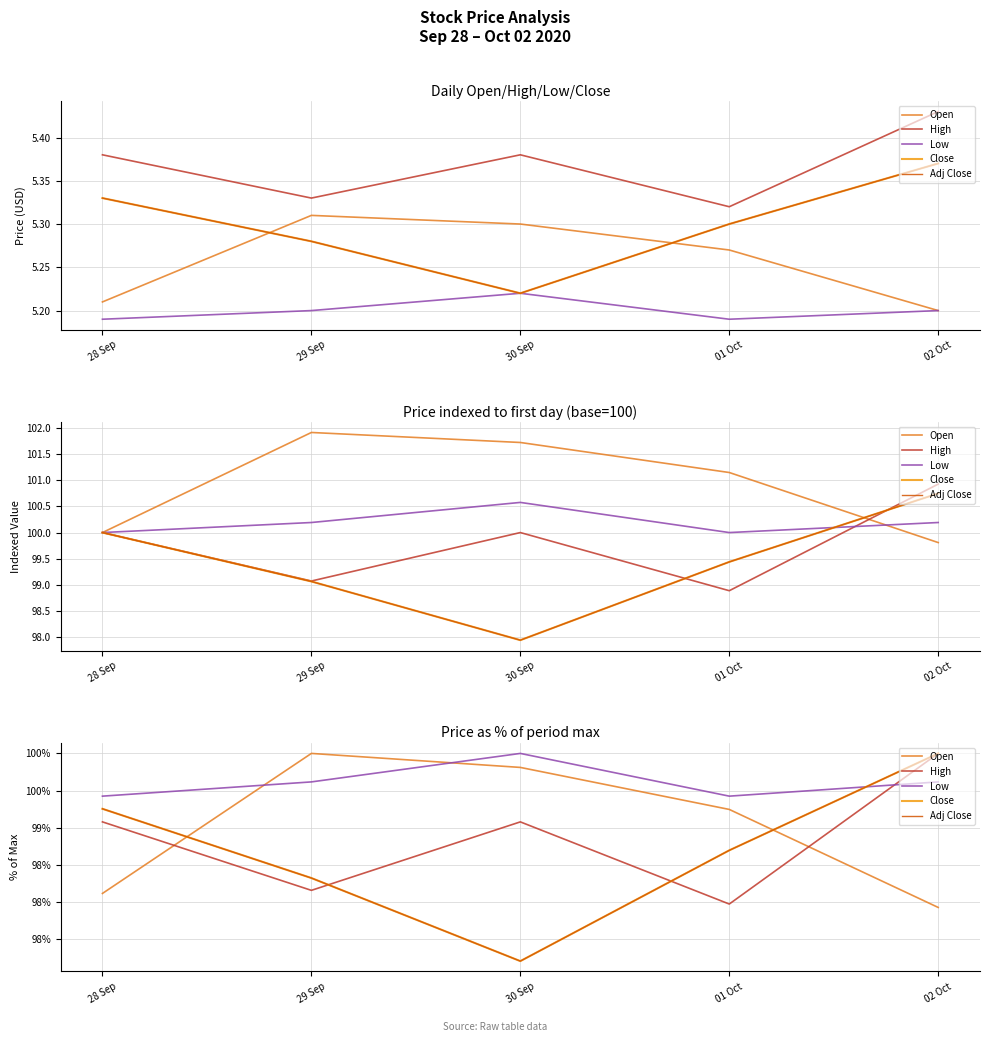

What is the sum of the Close values at 30 Sep and 02 Oct?

197.2